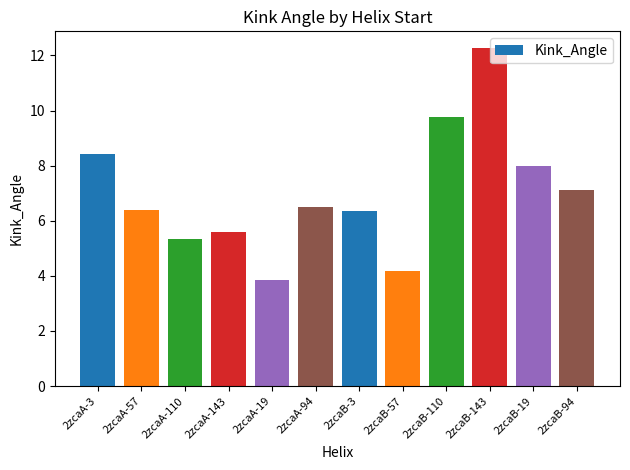

How many distinct data groups are displayed?

1